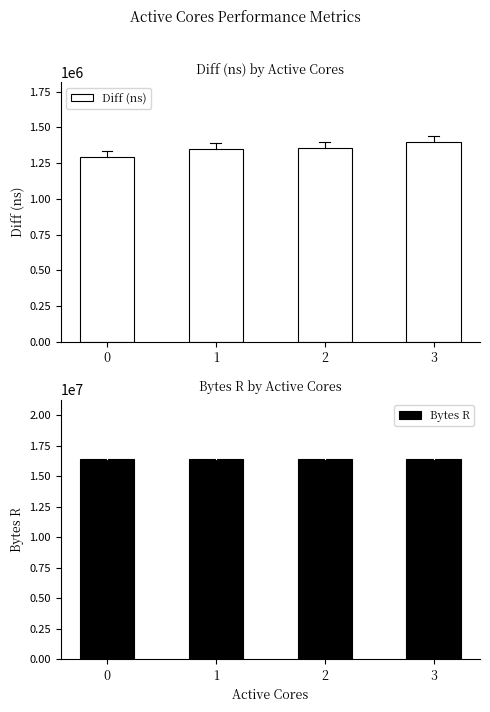

What is the maximum value for Bytes R?

16384000